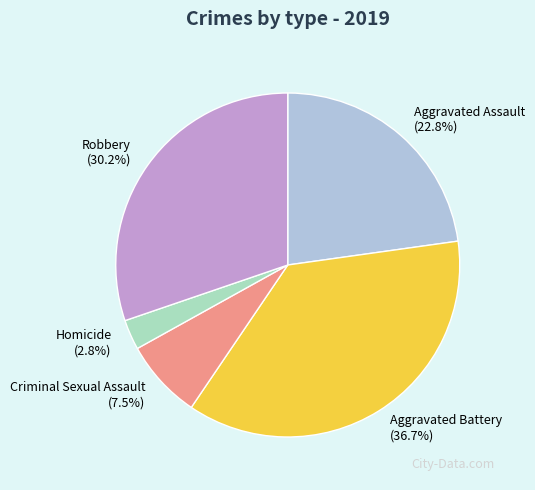

To the nearest percent, what percentage of the pie is Aggravated Battery?

37%